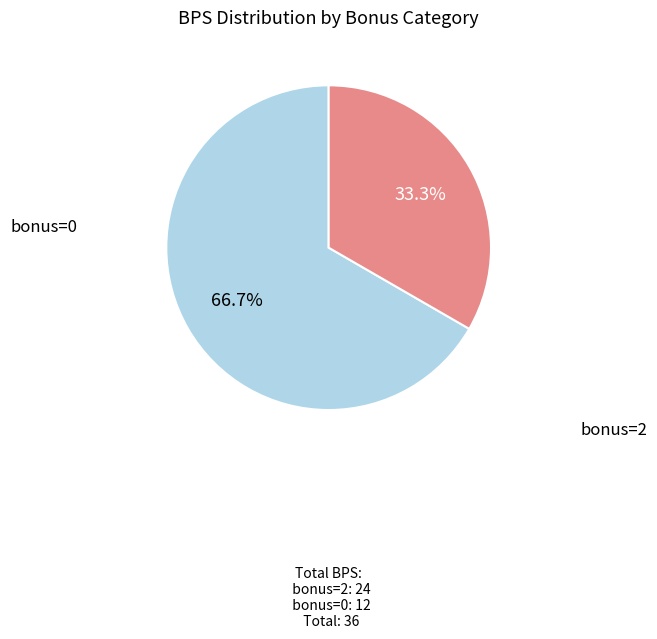

Is there any slice that represents more than half of the pie?

Yes